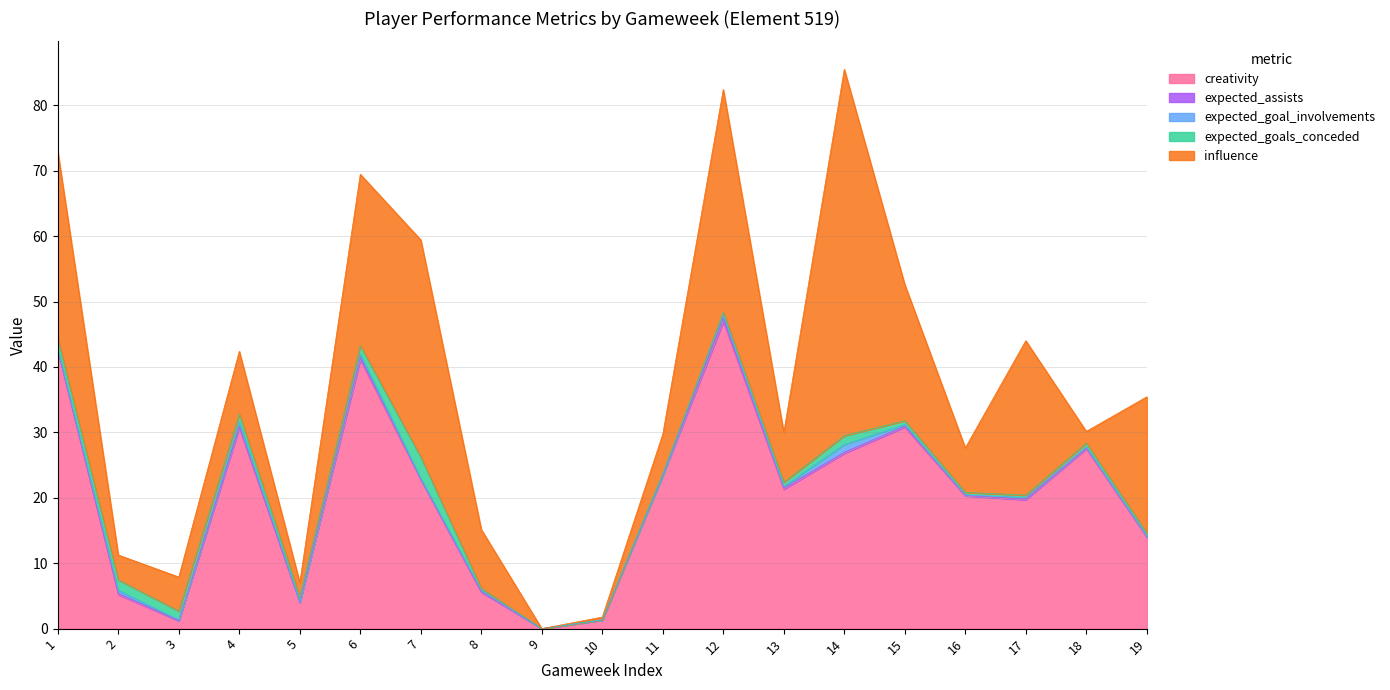

How many lines are shown in the chart?

5